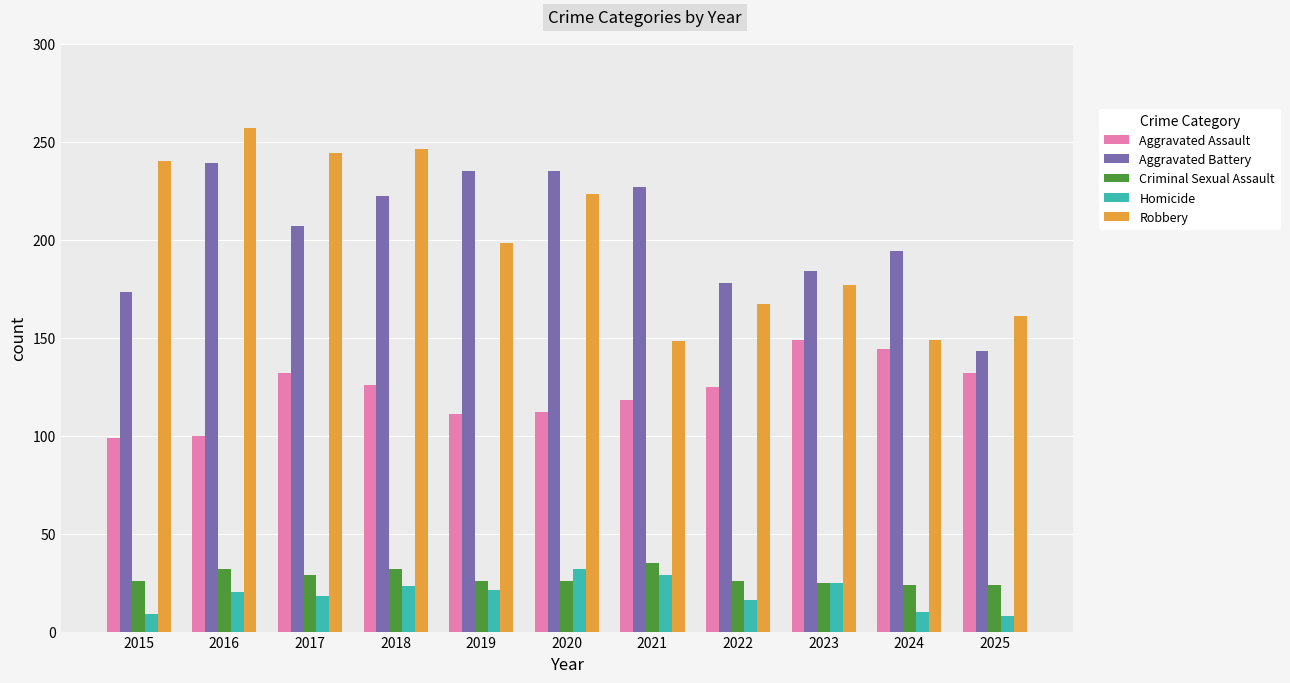

Is the value of Criminal Sexual Assault at 2017 greater than the value of Aggravated Battery at 2019?

No